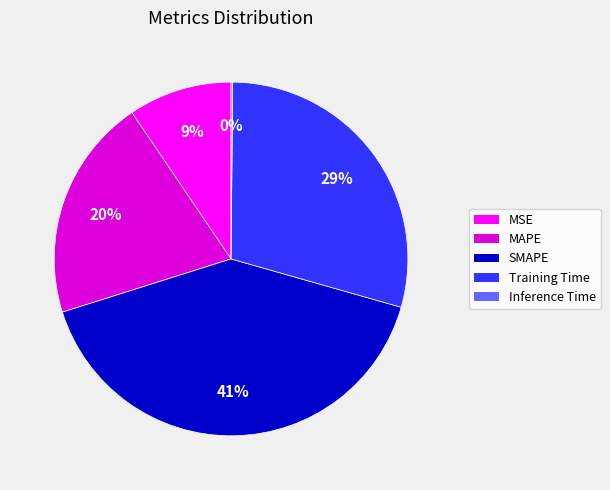

Is the sum of MSE and Training Time greater than half?

No